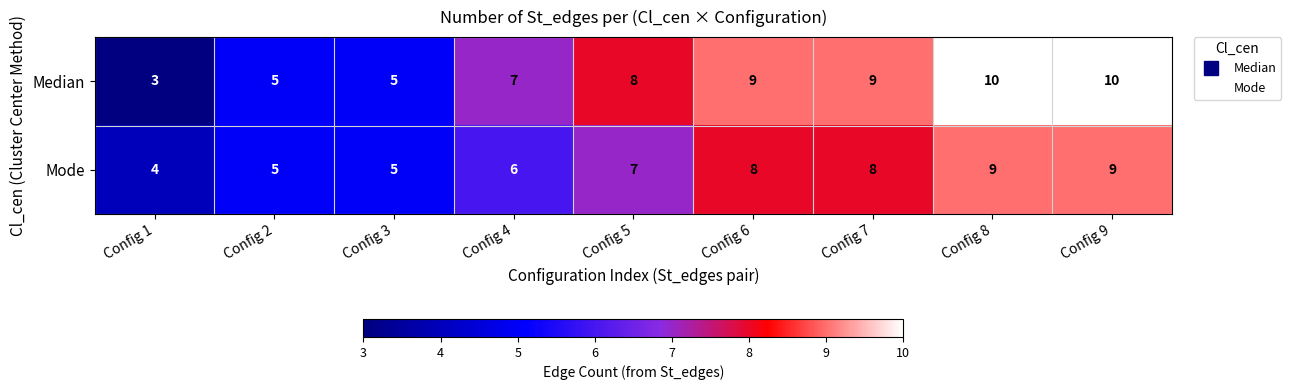

True or false: Median has a value of 10 at Config 8.

True